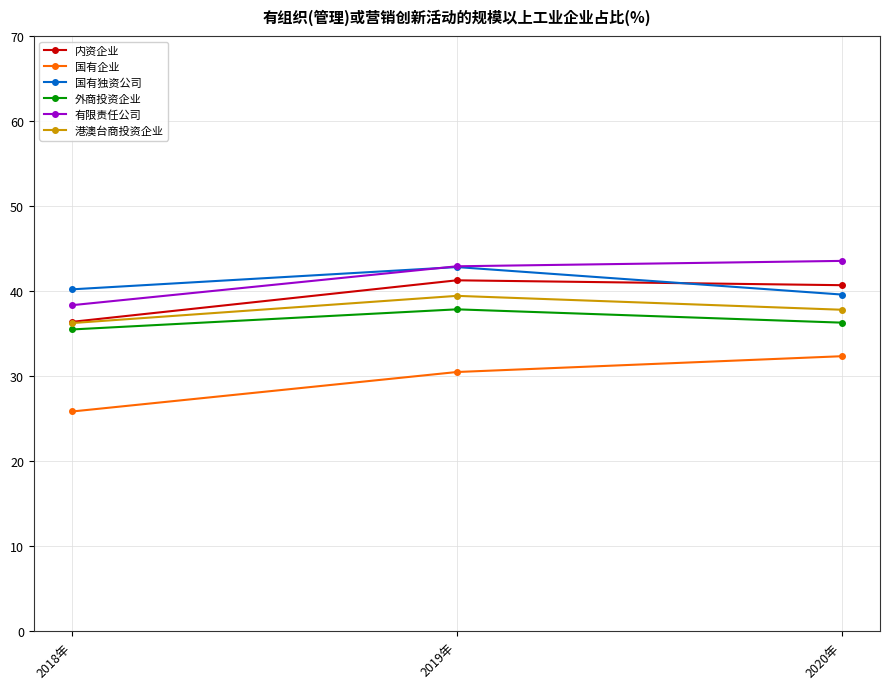

What is the lowest value of the 有限责任公司 series?

38.4